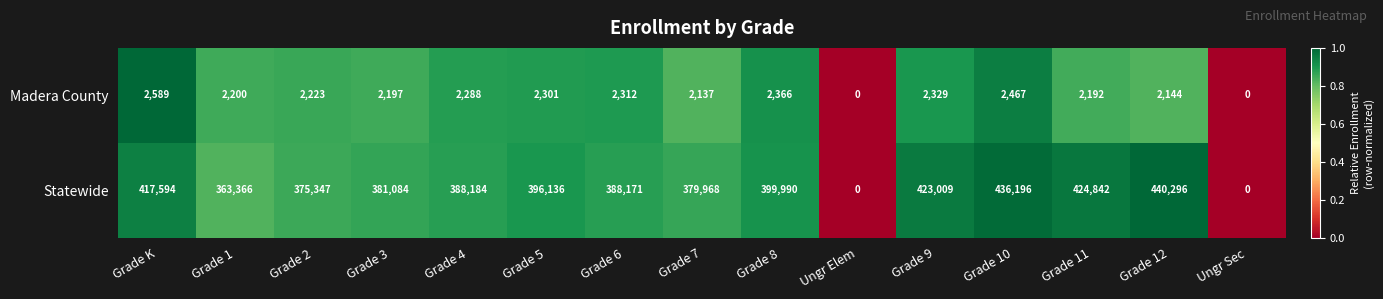

Which category has the highest value in the Statewide series?

Grade 12